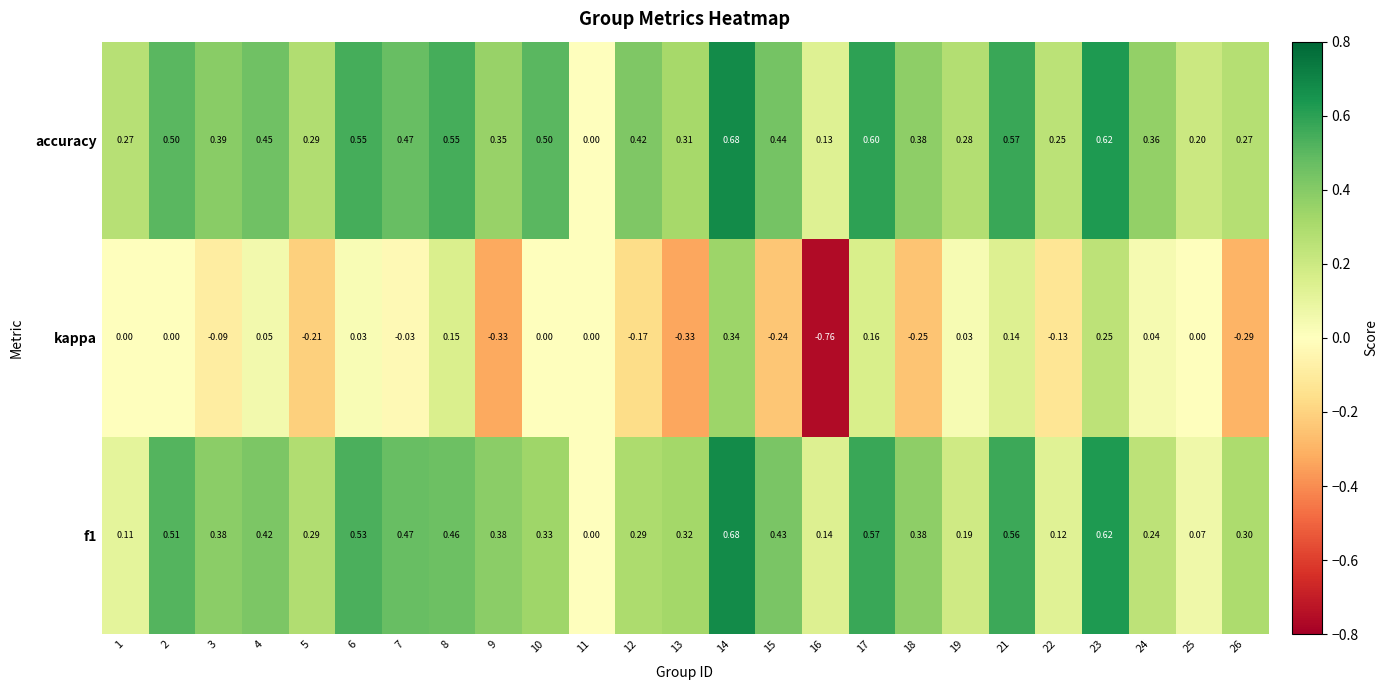

Between 25 and 26, which series saw the biggest shift?

kappa